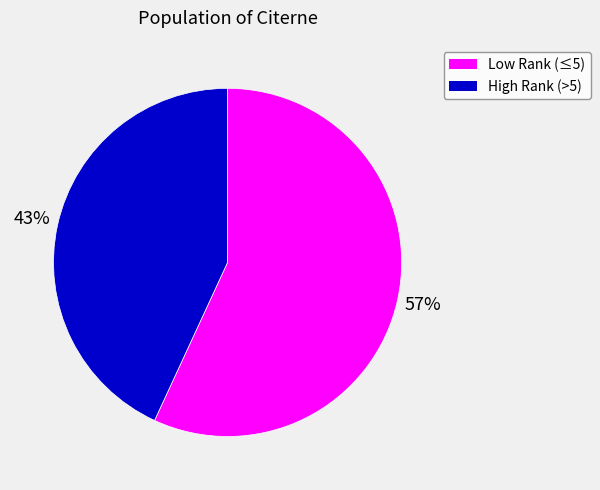

To the nearest percent, what is the difference between the largest and smallest slice percentages?

14%